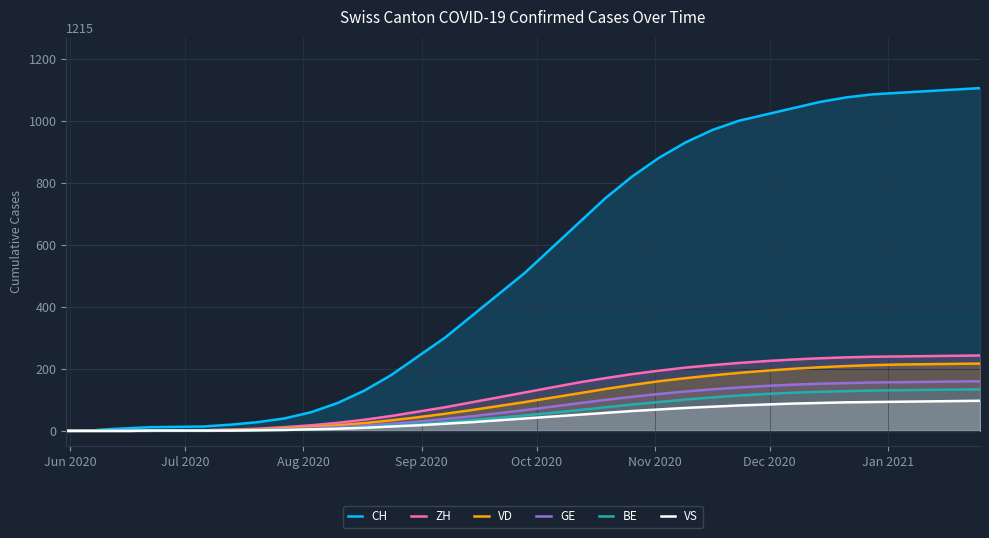

What is the highest value of the VS series?

97